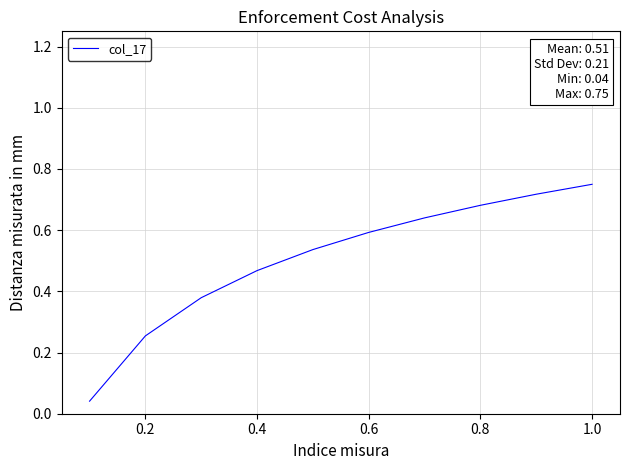

Is this an area chart (filled region under the line)?

No